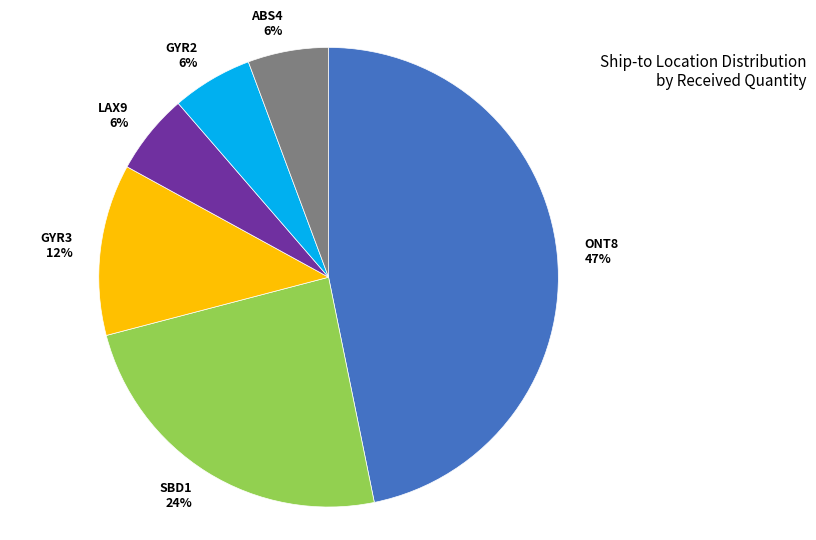

Does LAX9 account for over 50% of the chart?

No